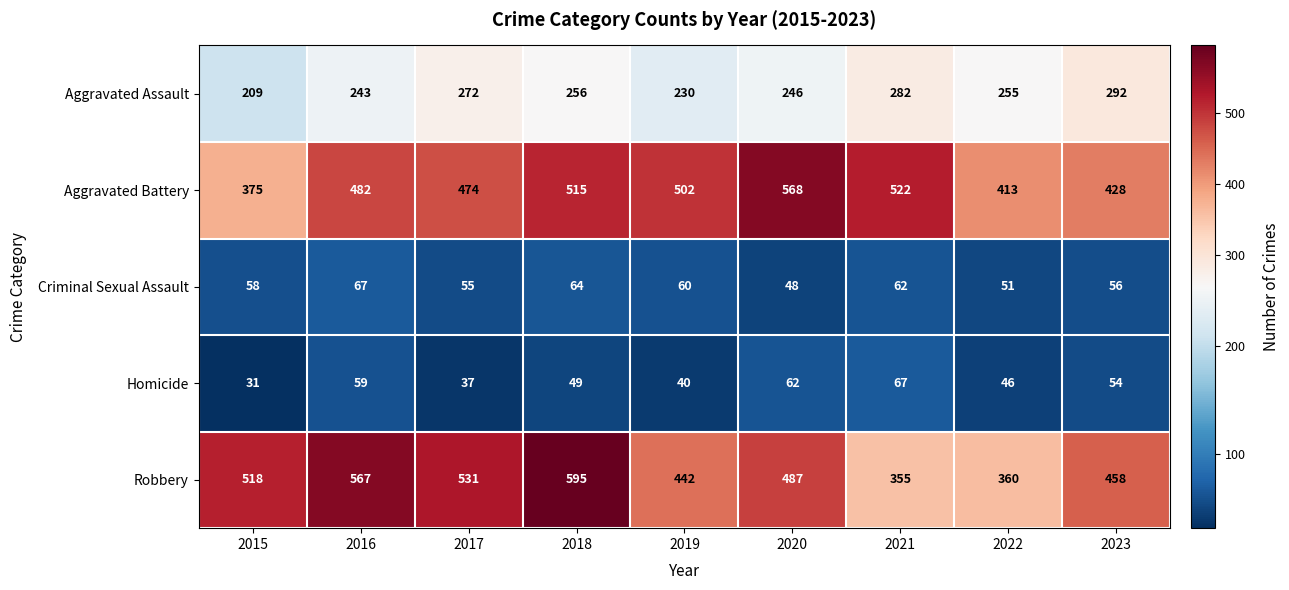

What is the greatest value displayed?

595